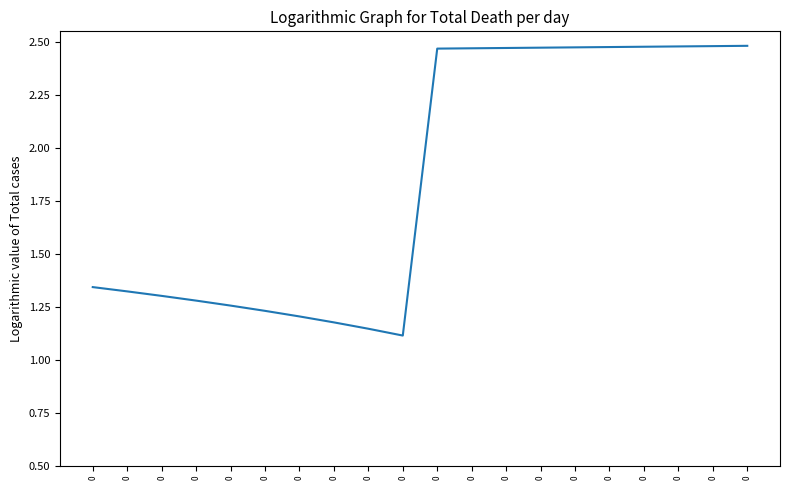

Does the chart display data point markers on the line(s)?

No